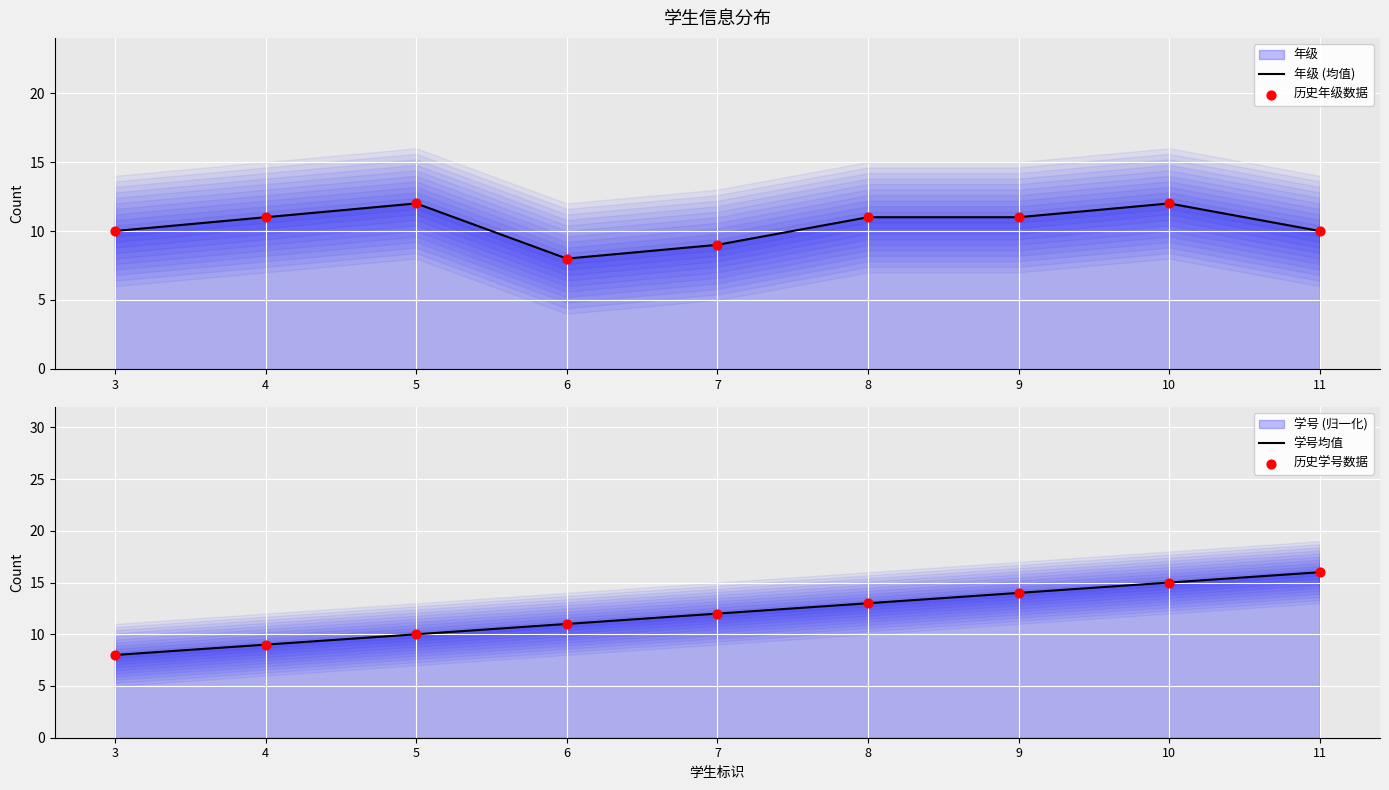

Which series has the largest total across all categories?

学号均值